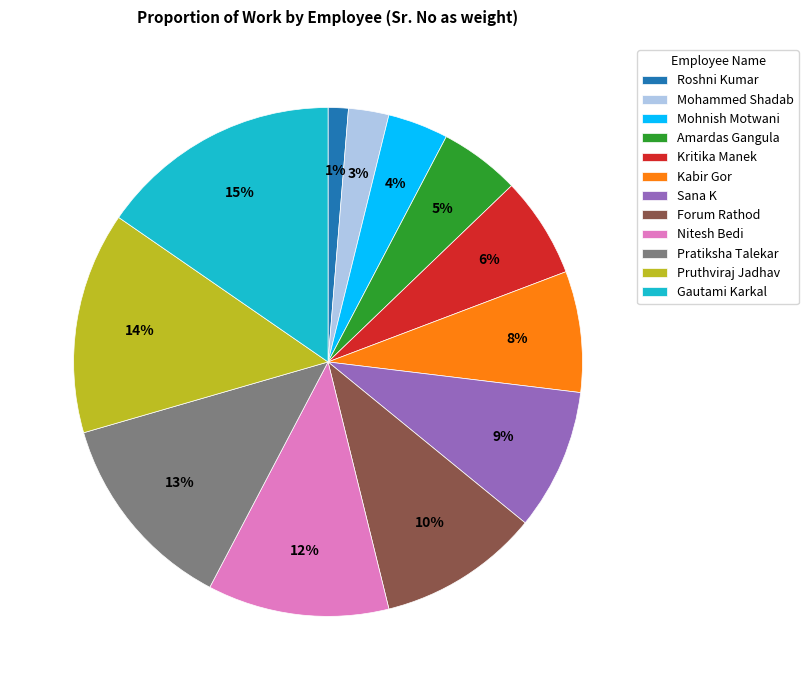

True or false: Gautami Karkal accounts for 3% of the total.

False